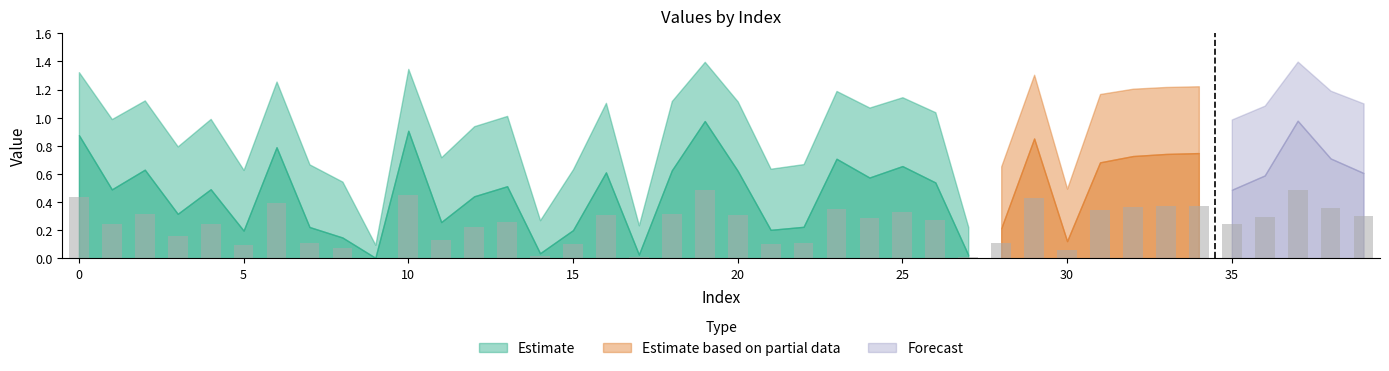

Are the bars horizontal?

No